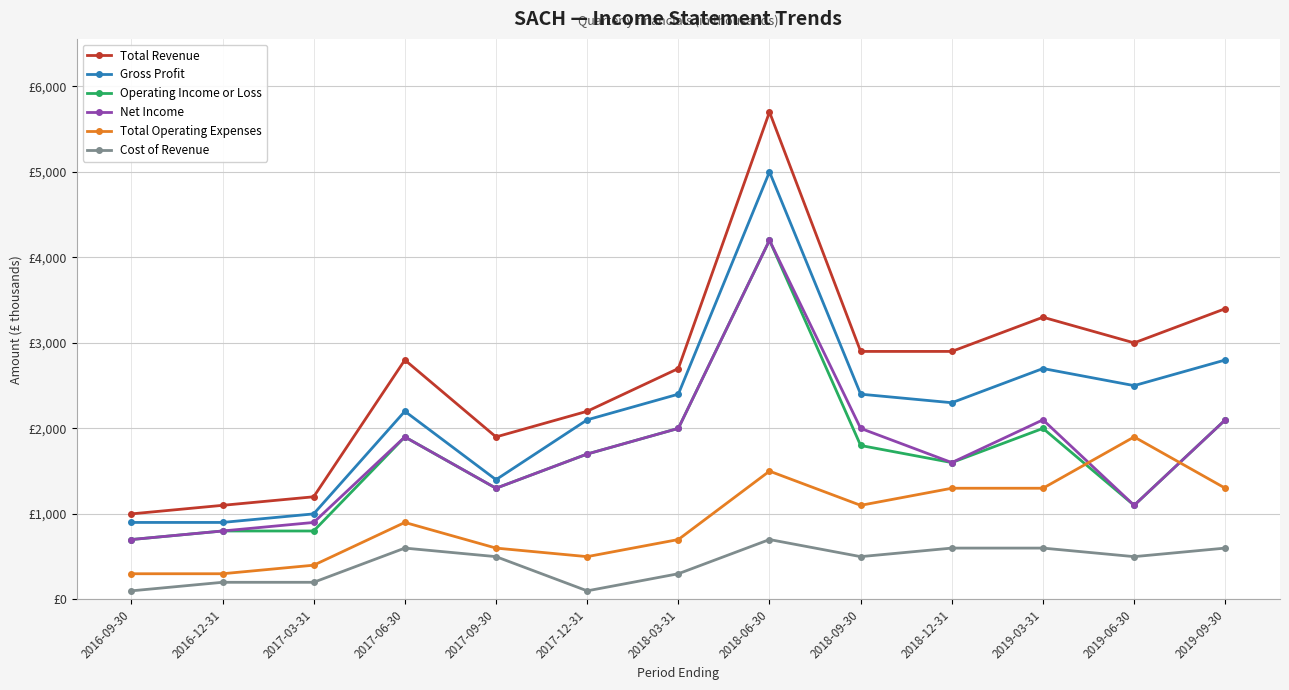

At which category does the chart reach its minimum across all series?

2016-09-30